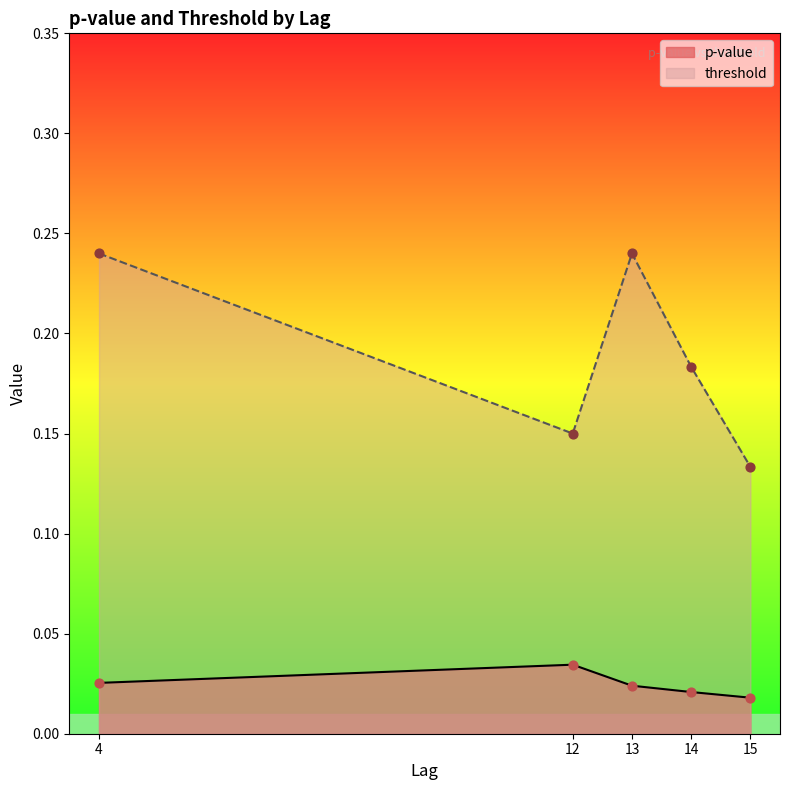

Is the value of threshold at 15 greater than the value of p-value at 12?

Yes